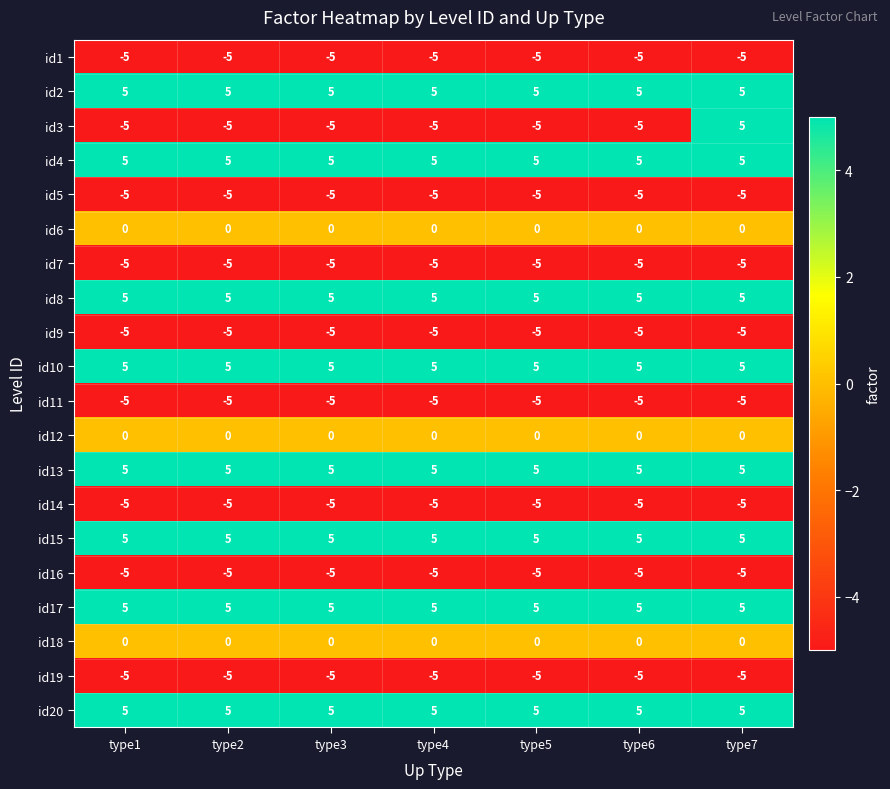

What is the average value of the id17 series?

5